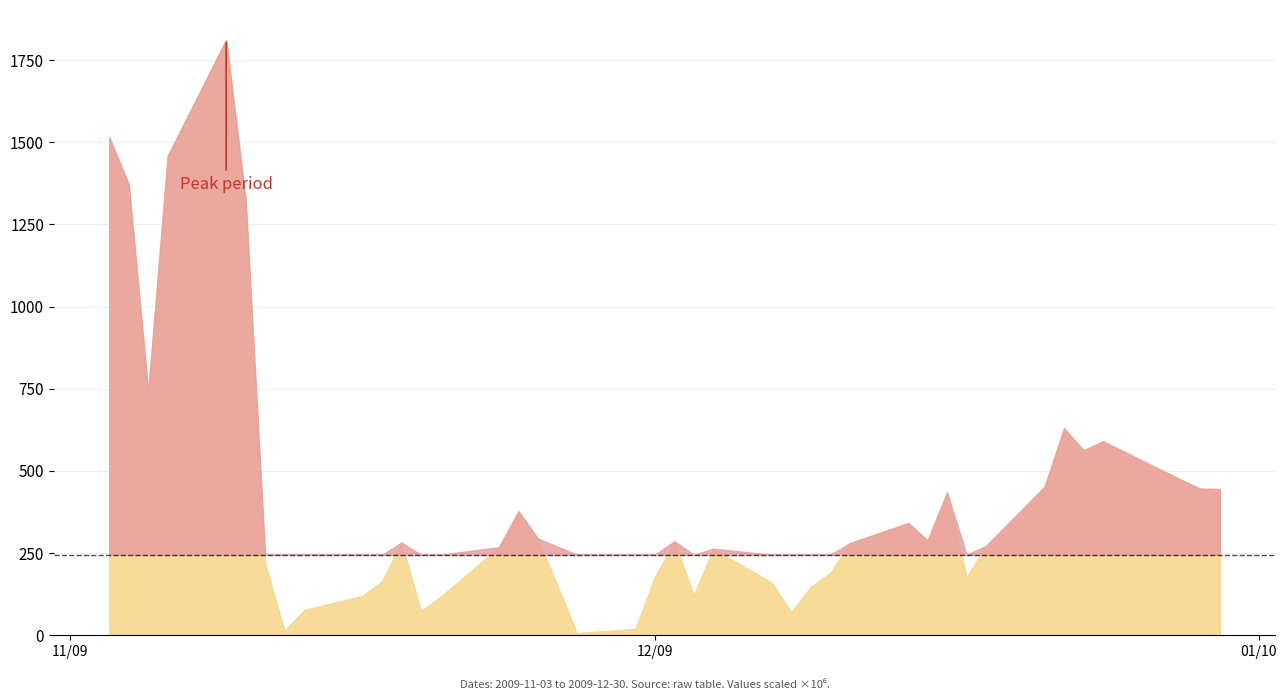

The chart shows a value of 0.0 at 39. True or false?

False